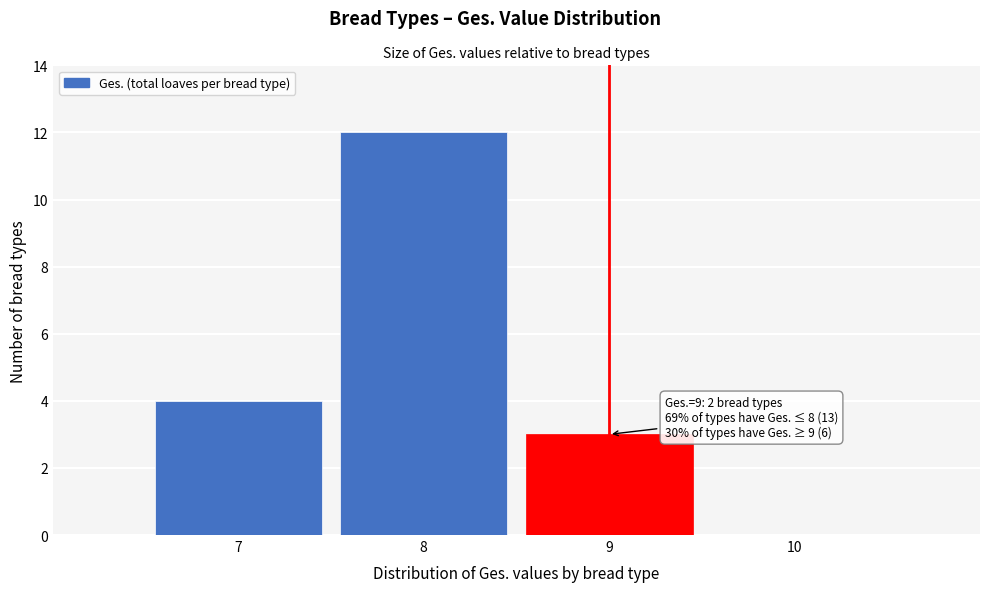

Reading left to right, list all the values displayed in this chart.

7=4	8=12	9=3	10=0